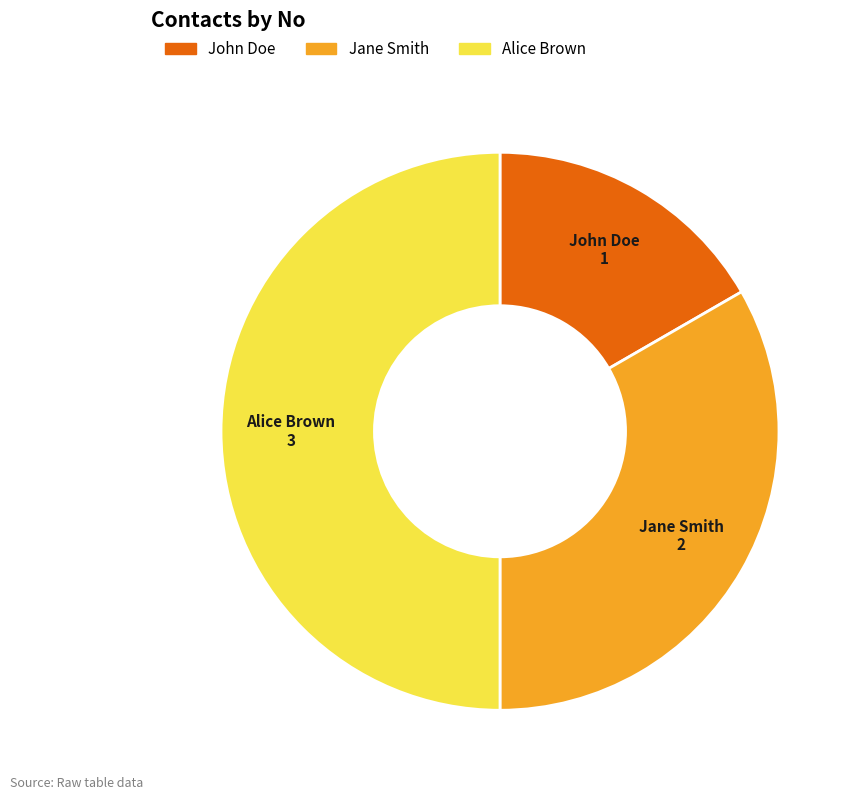

True or false: Jane Smith accounts for 21% of the total.

False